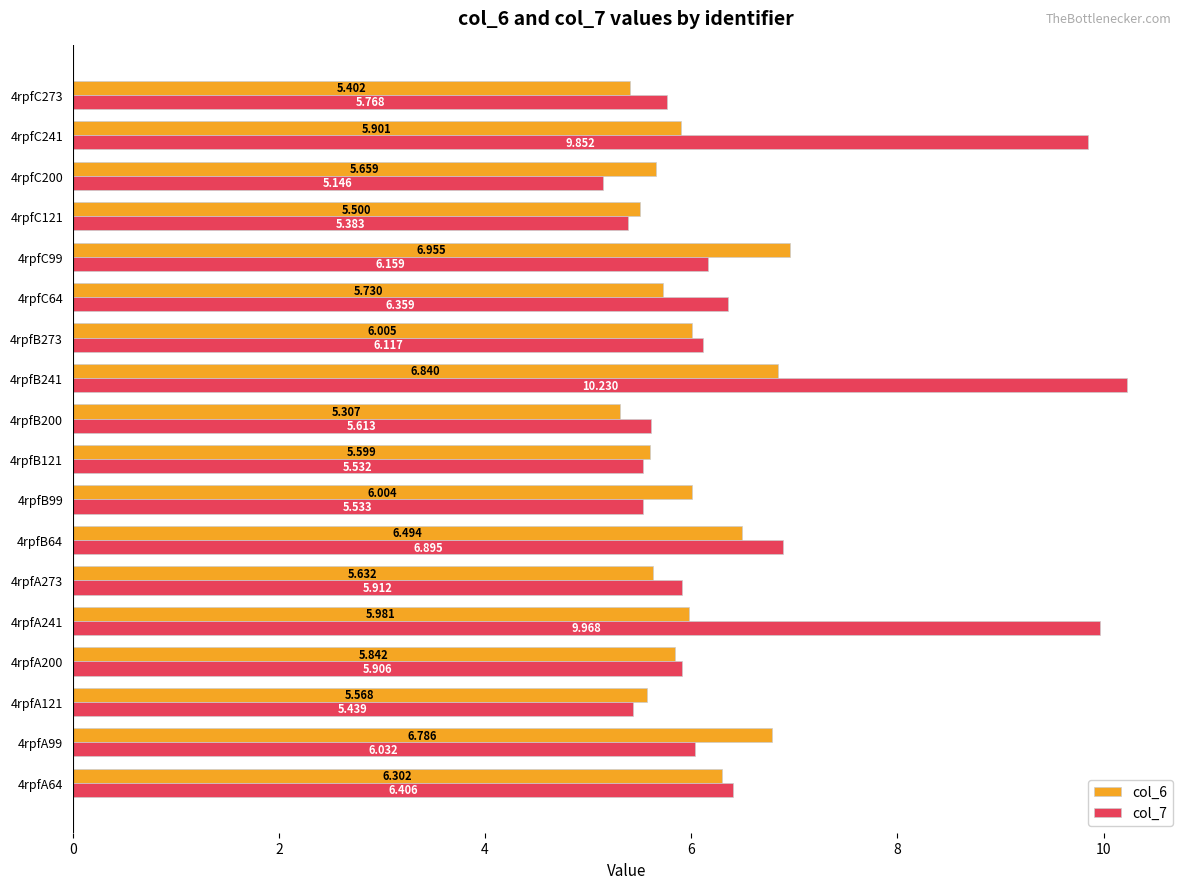

At which label is col_7 closest to 7?

4rpfB64